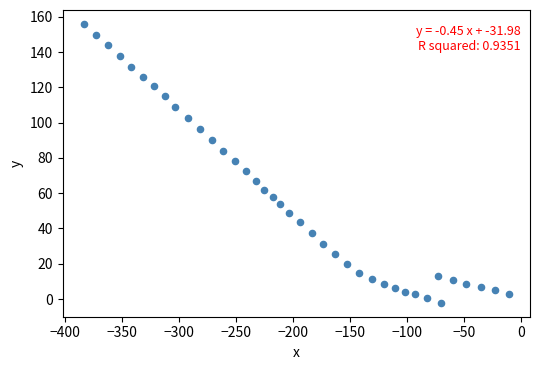

What is the range of Y values (max minus min)?

158.0